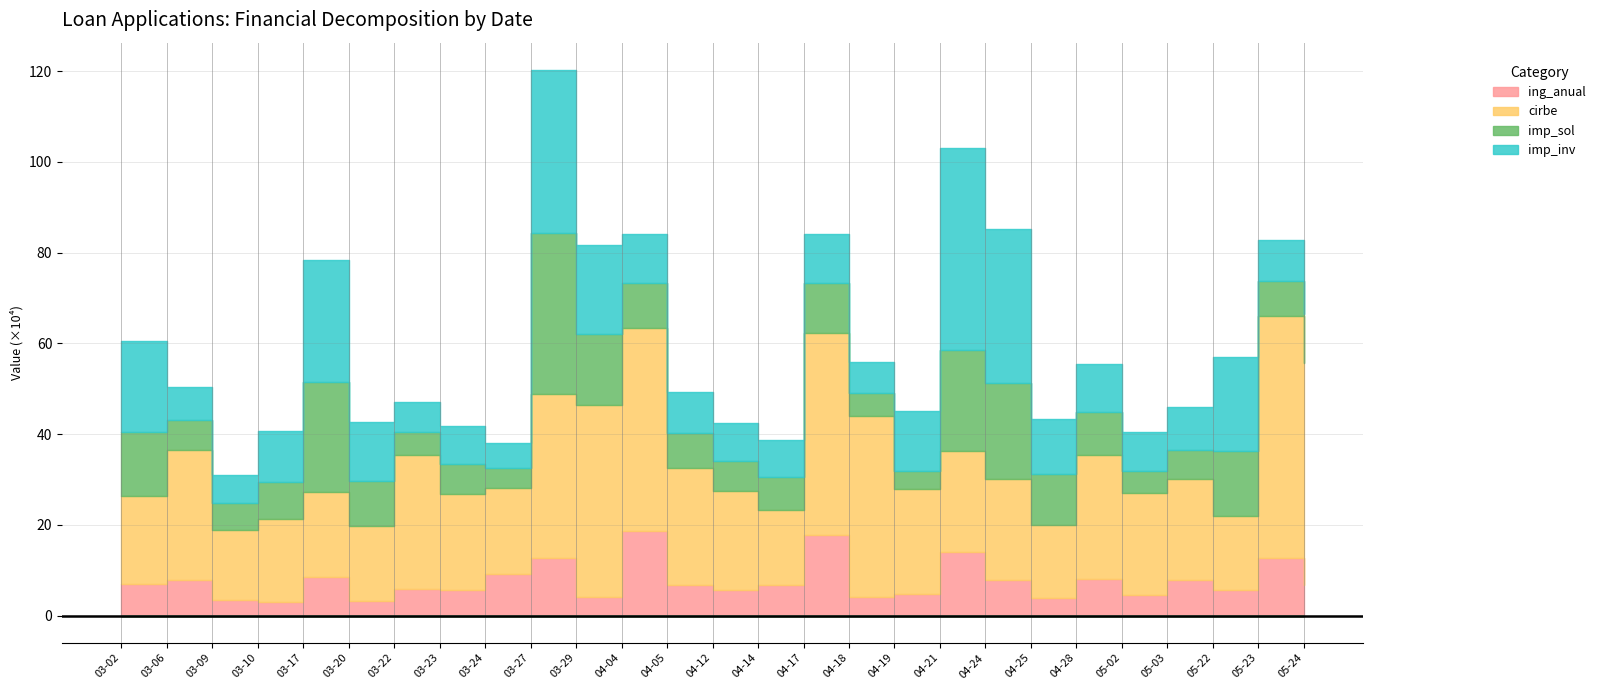

What is the value of the imp_inv point at the 19th from the left?

445000.0